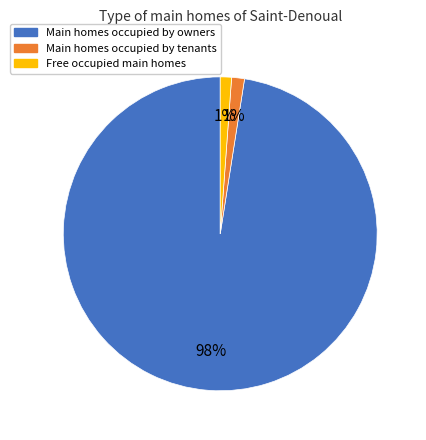

To the nearest percent, what is the average slice percentage?

33%